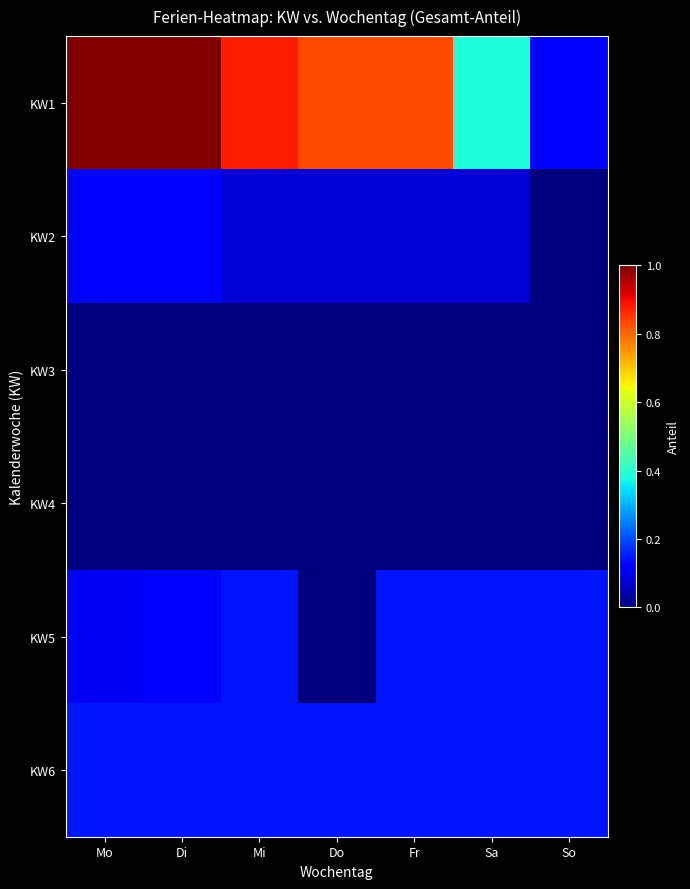

Which series has the largest range (max minus min)?

KW1